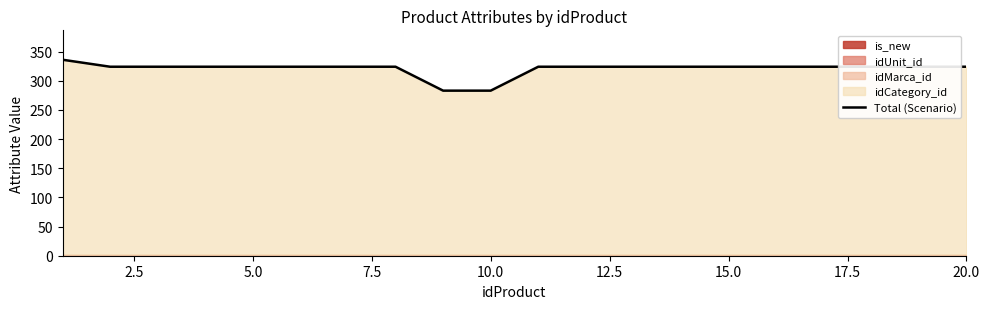

Count the number of categories in the chart.

20